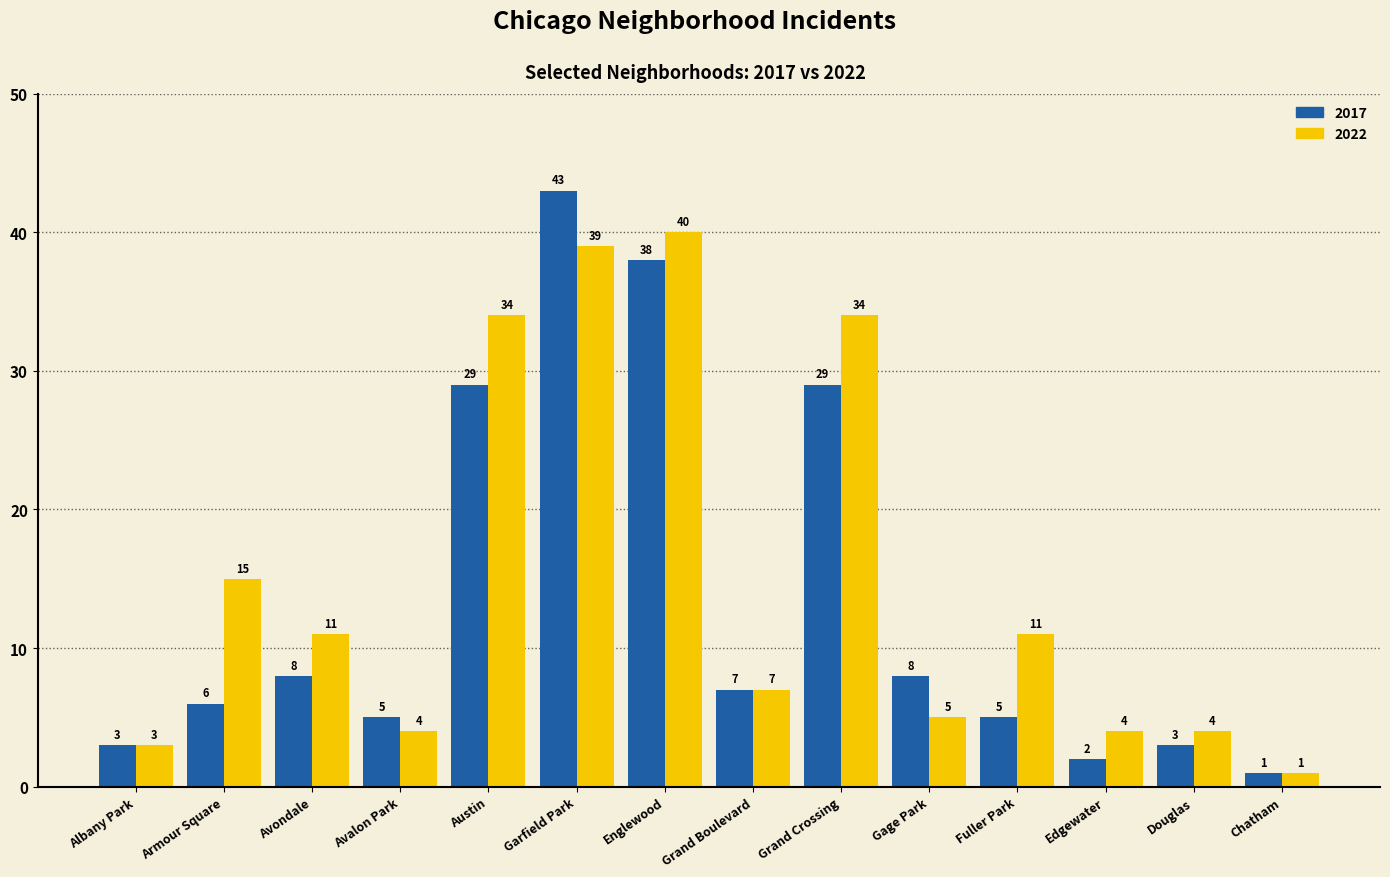

What is the spread (max minus min) of values at Gage Park?

3